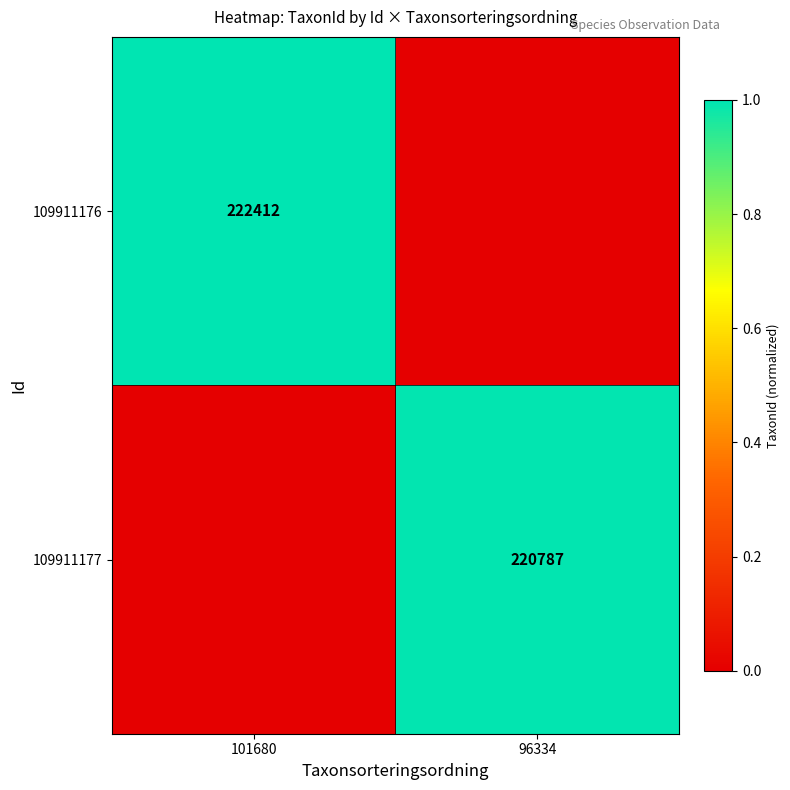

The 109911176 series shows 319528 at 101680. True or false?

False